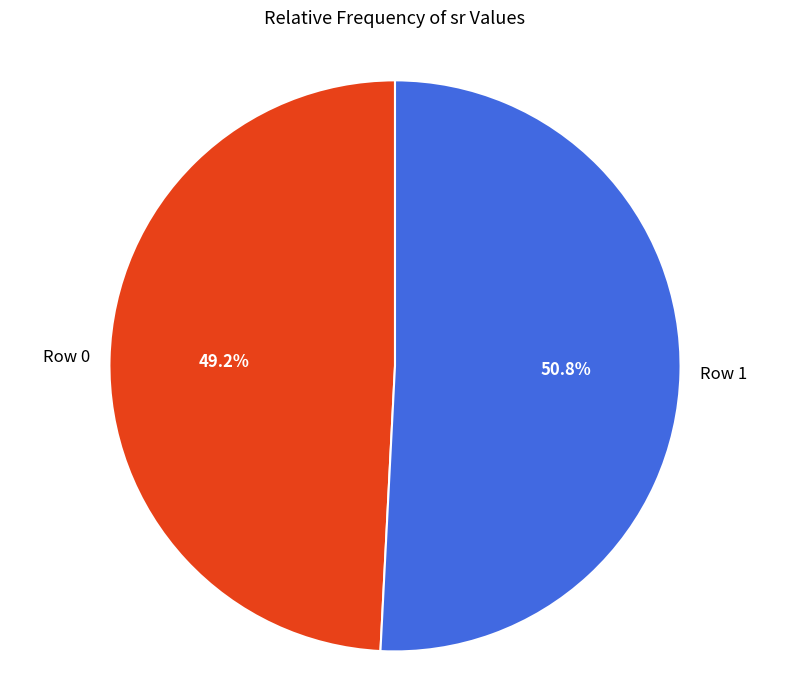

Which category has the biggest portion of the pie?

Row 1